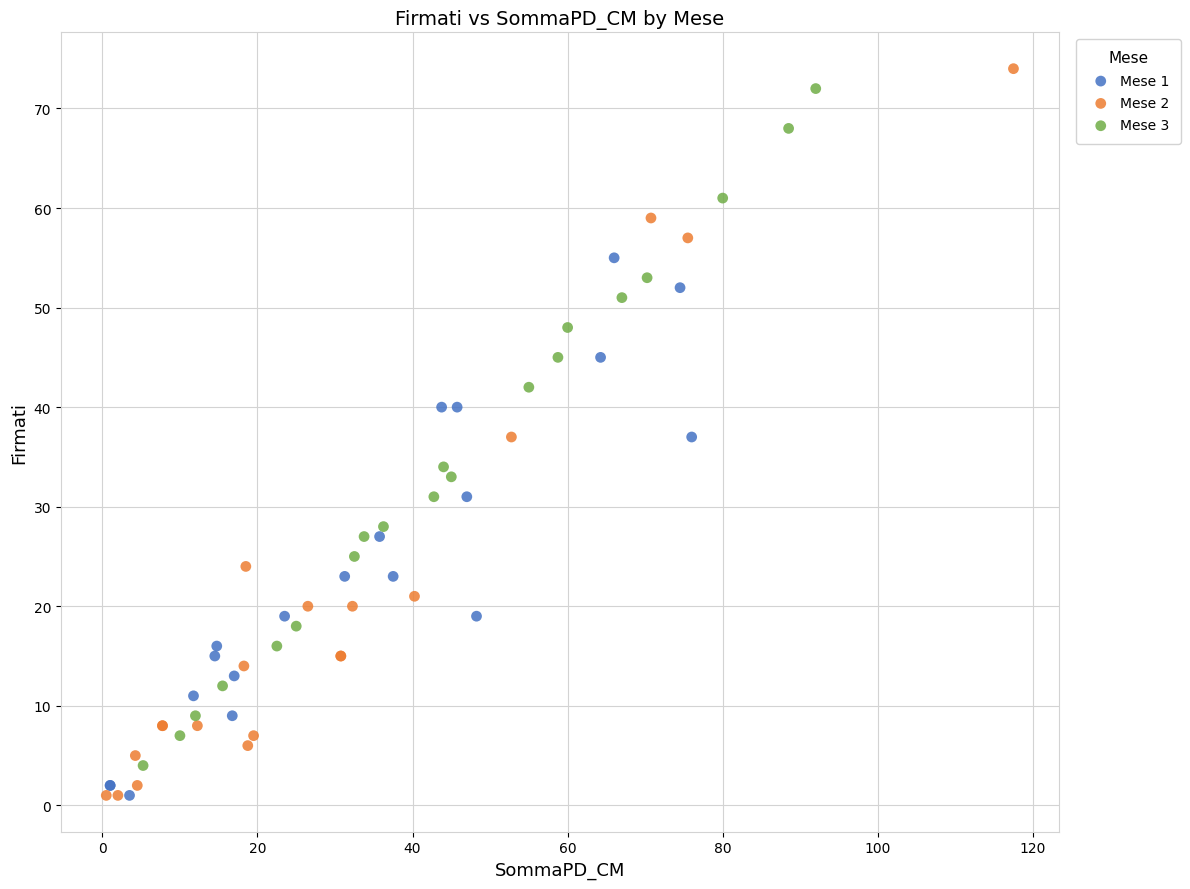

Which series has the widest spread of Y values?

Mese 2